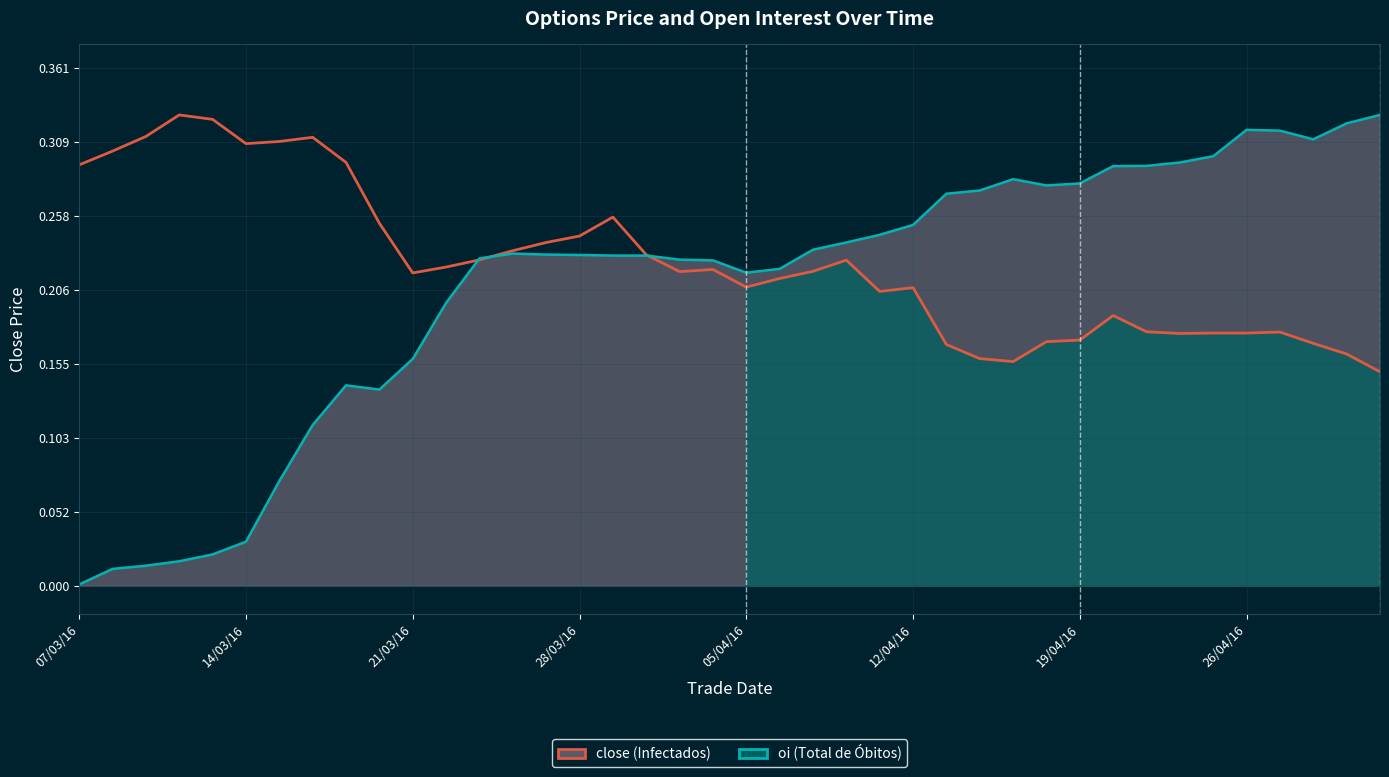

Rank the series by their maximum value, from lowest to highest.

close (Infectados), oi (Total de Óbitos)